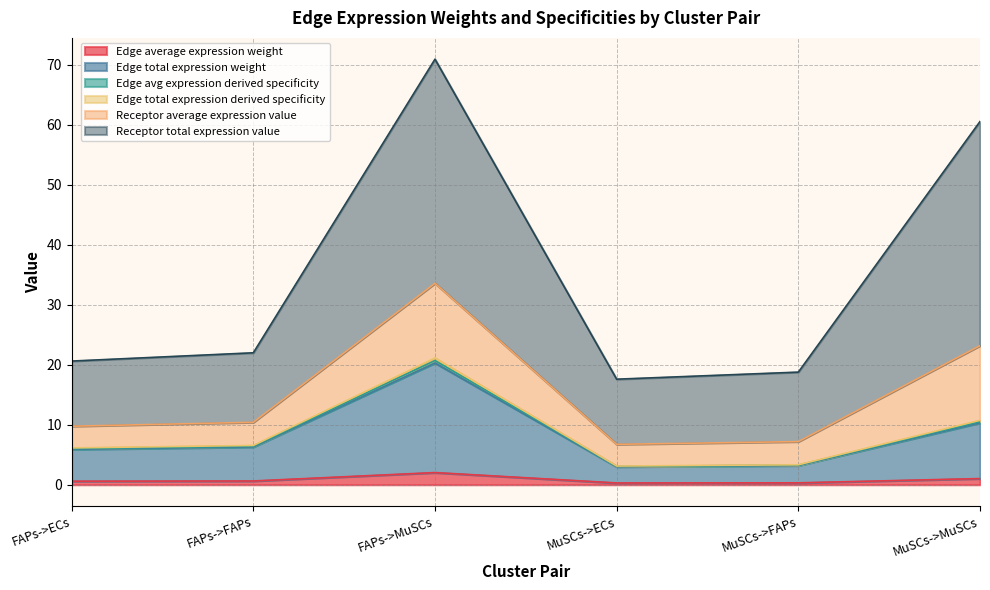

At how many categories does at least one series exceed 38?

2